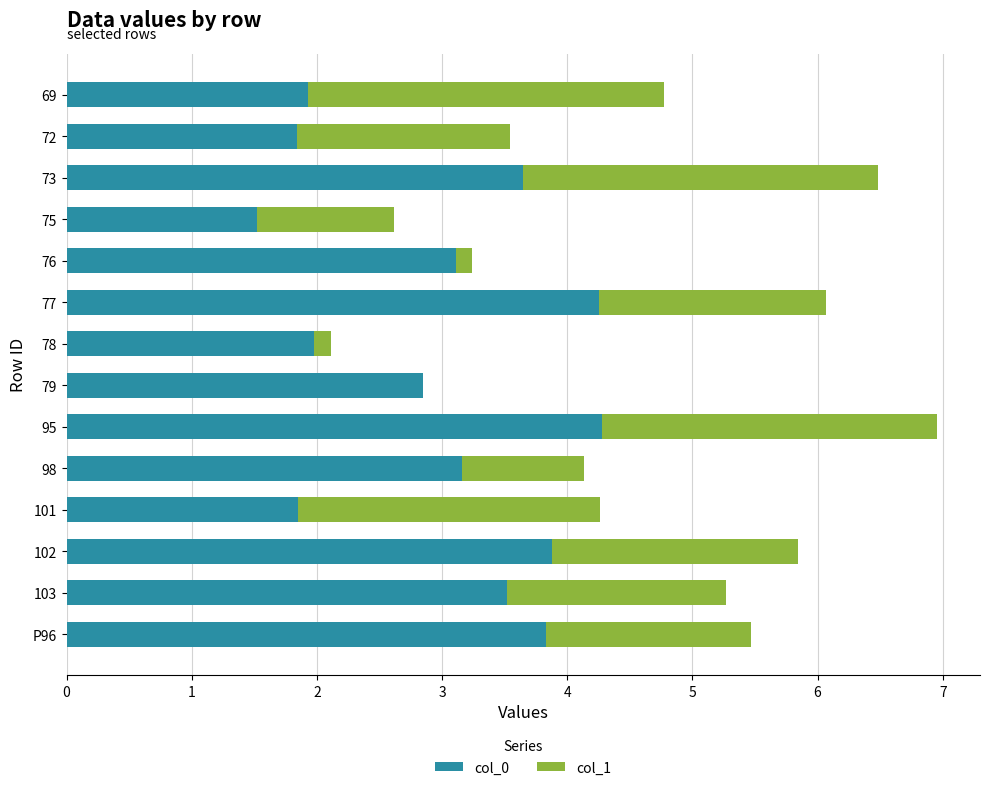

What is the highest value of the col_0 series?

4.3